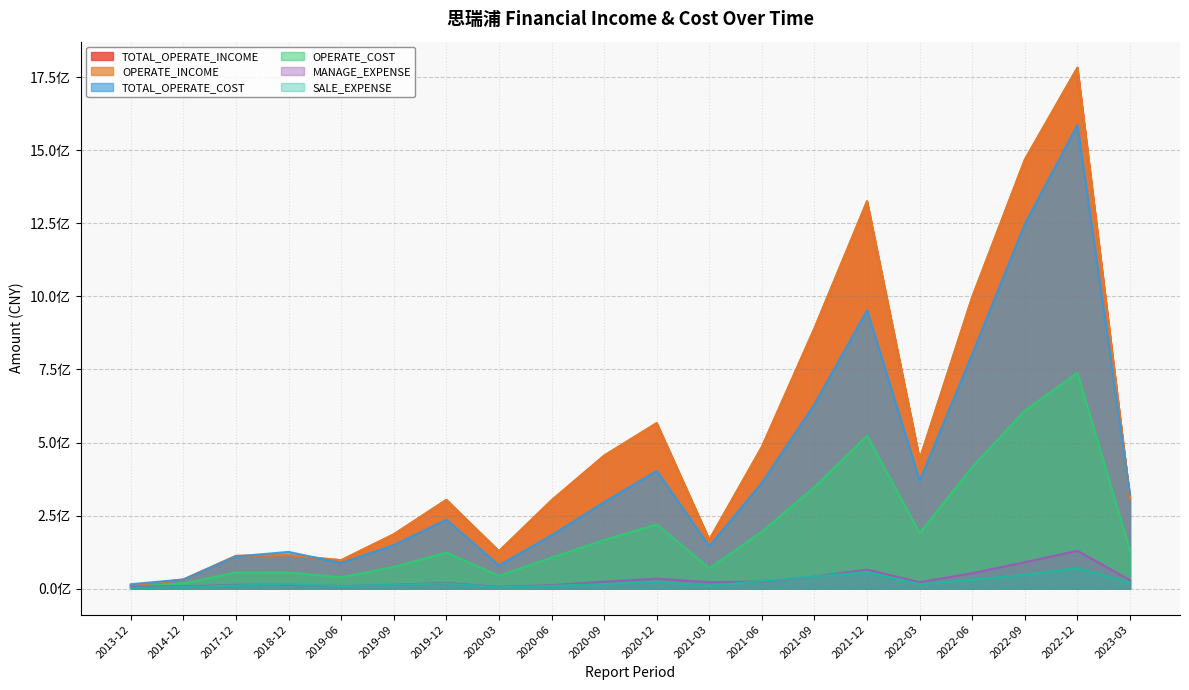

What is the label of the 14th point from the left?

2021-09